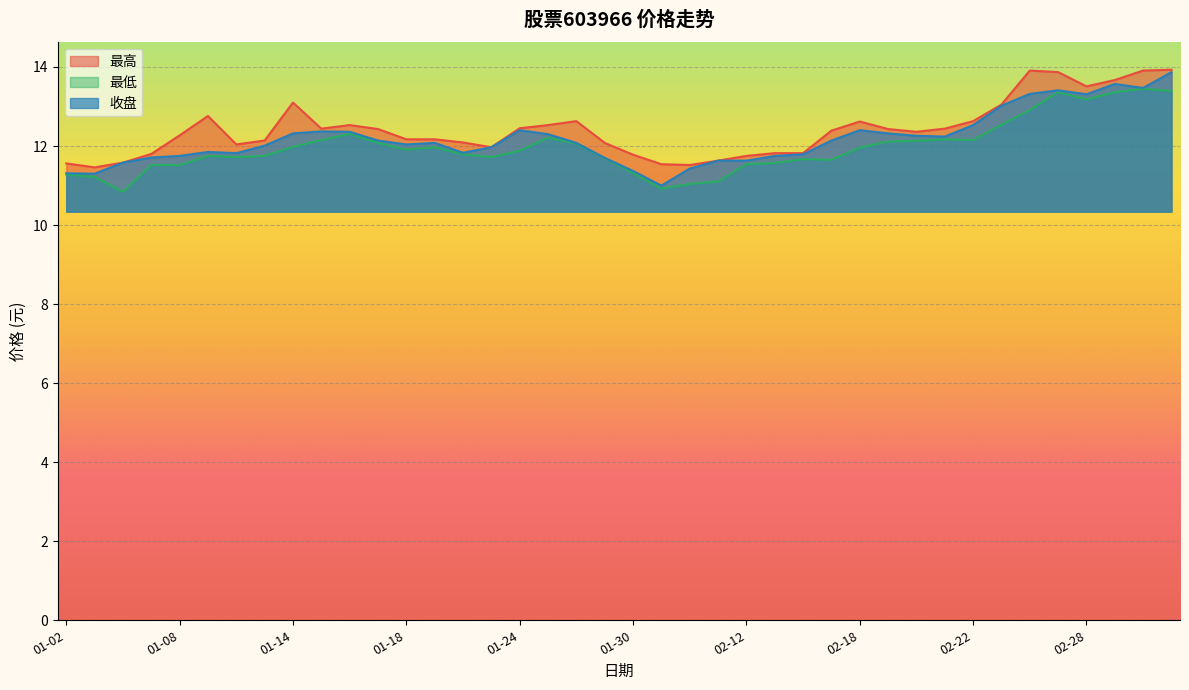

How many lines are shown in the chart?

3